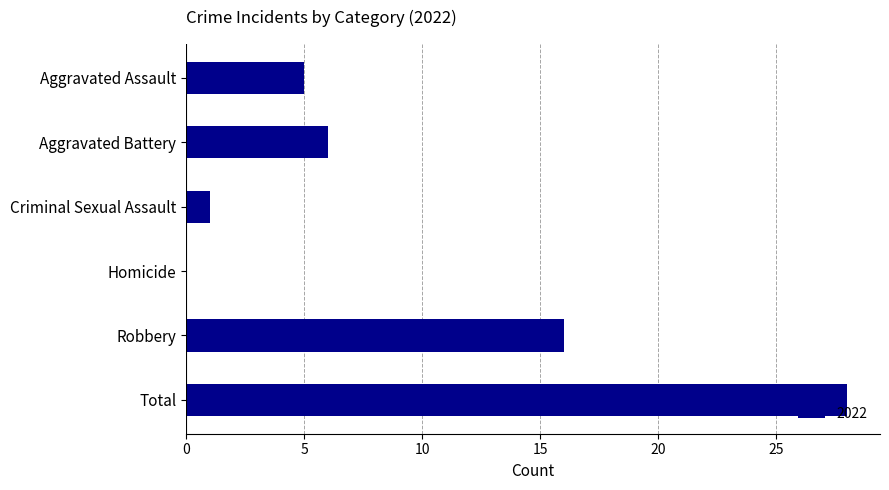

Which label corresponds to the largest value in the chart?

Total